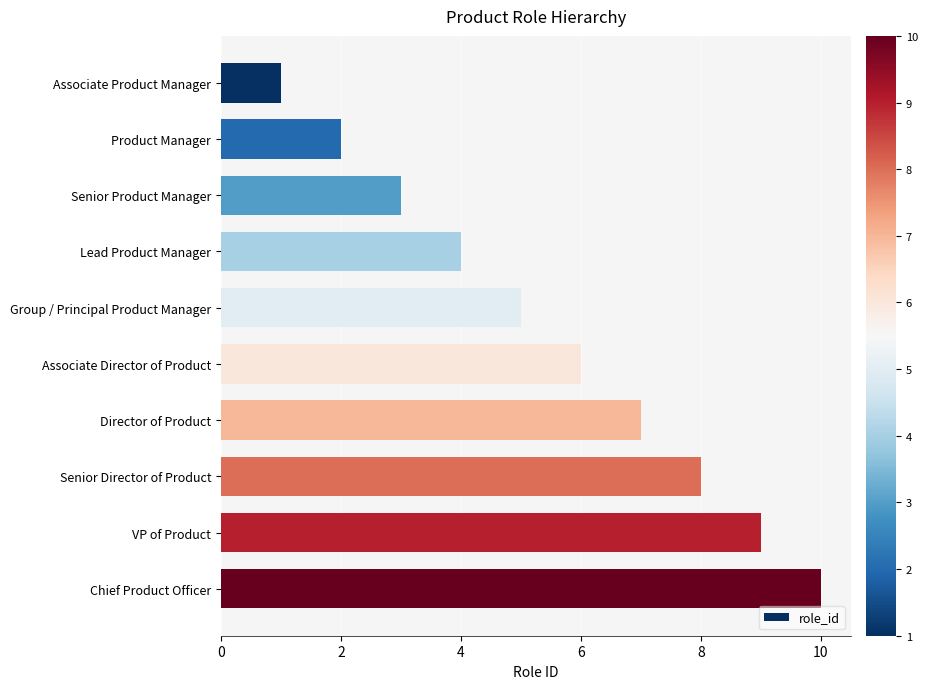

What is the difference between the maximum and minimum values?

9